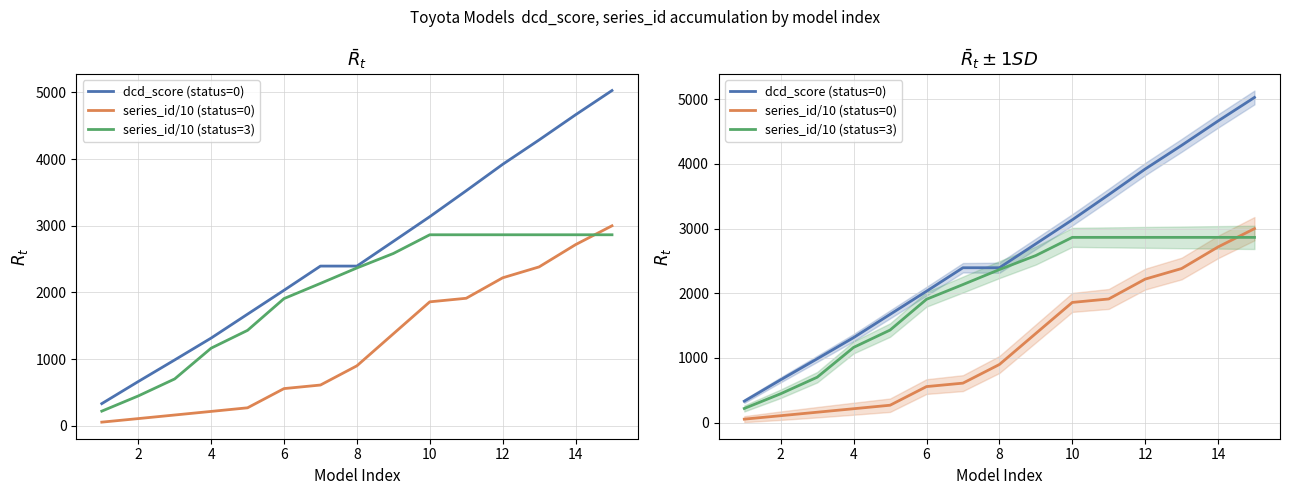

Count the number of categories in the chart.

15